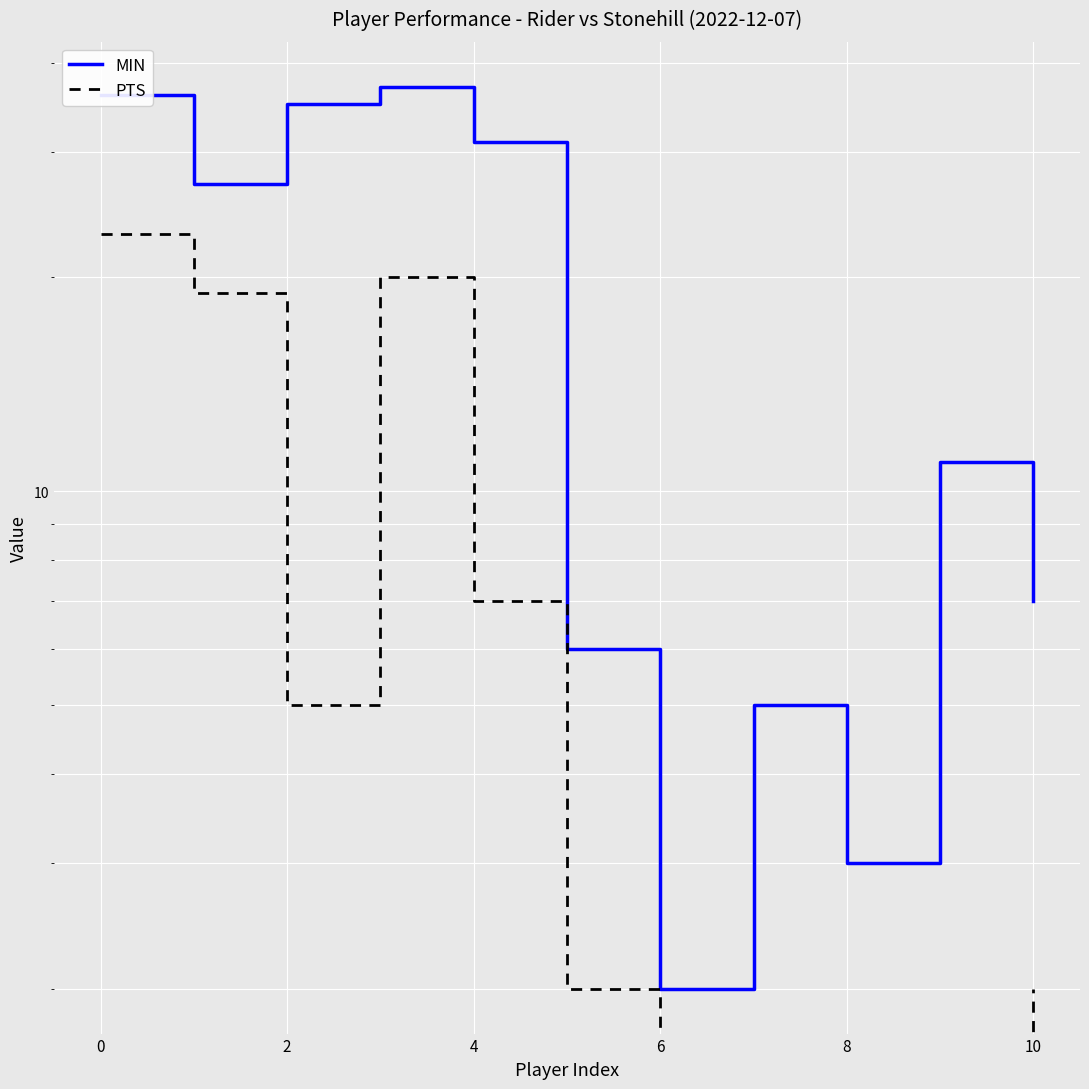

True or false: MIN has a value of 36 at 0.

True